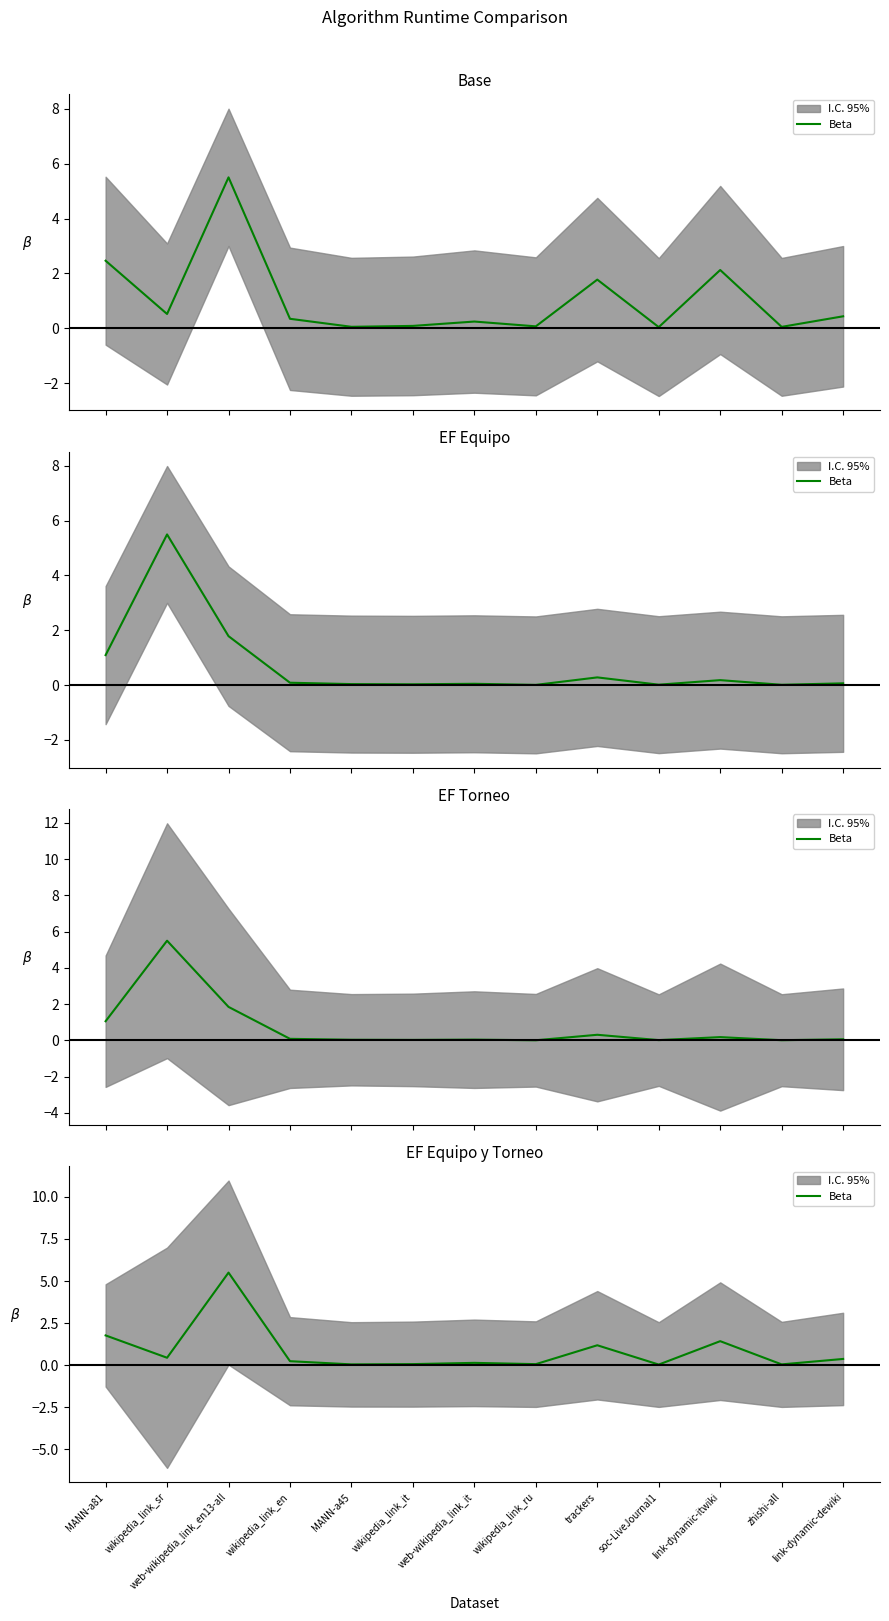

How many interior local peaks (higher than both neighbors) does the data have?

4